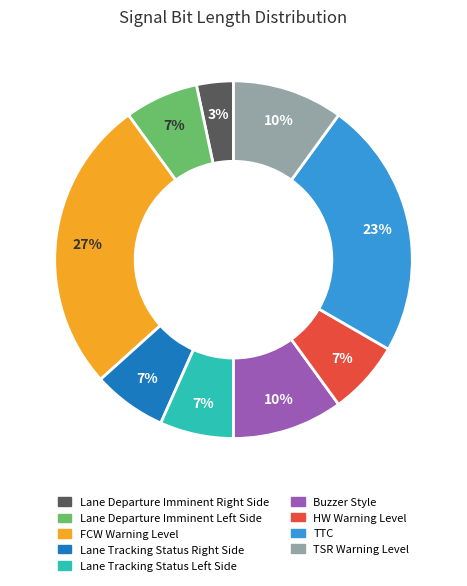

How many slices are in this pie chart?

9